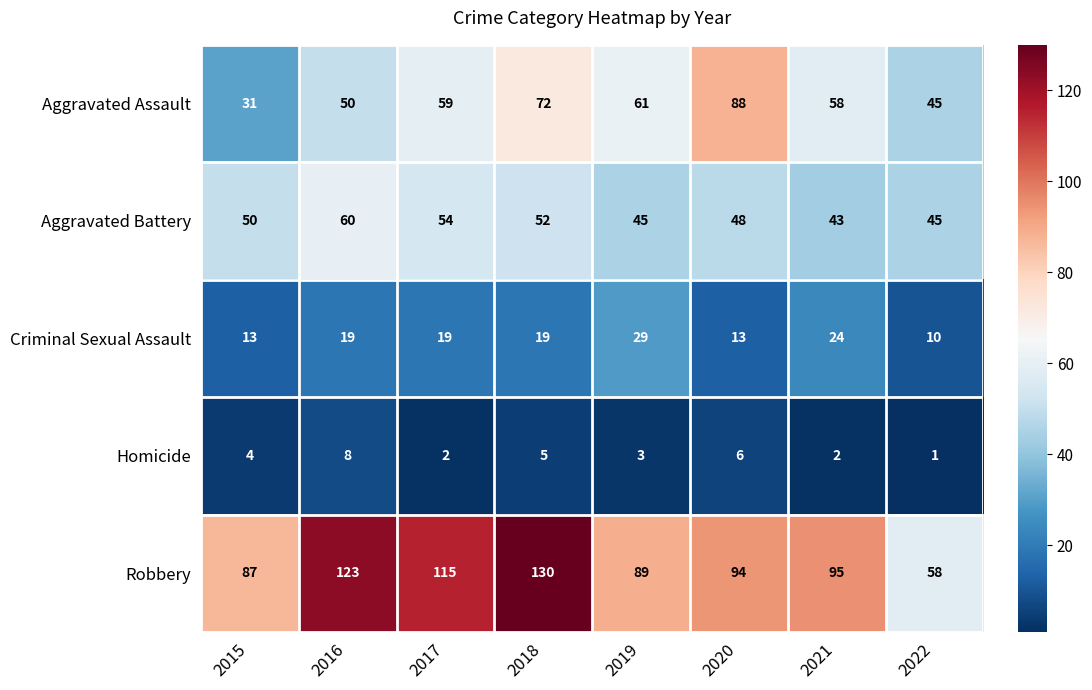

The Aggravated Assault series shows 95 at 2021. True or false?

False